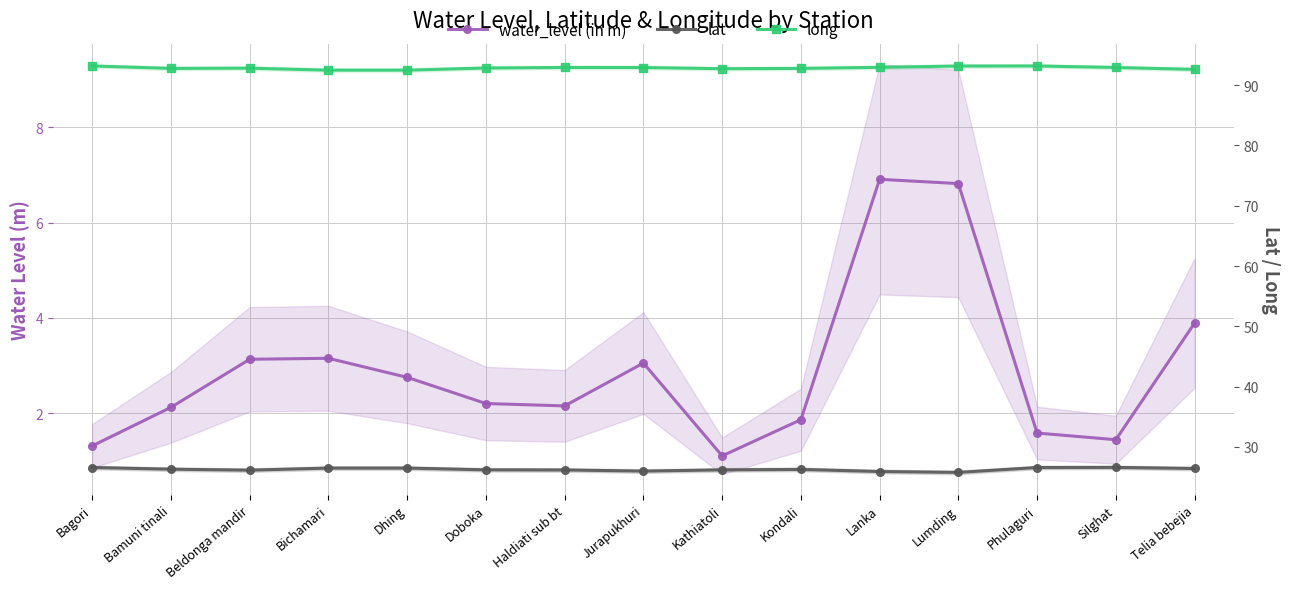

What is the difference between the maximum and second lowest values in the lat series?

0.7